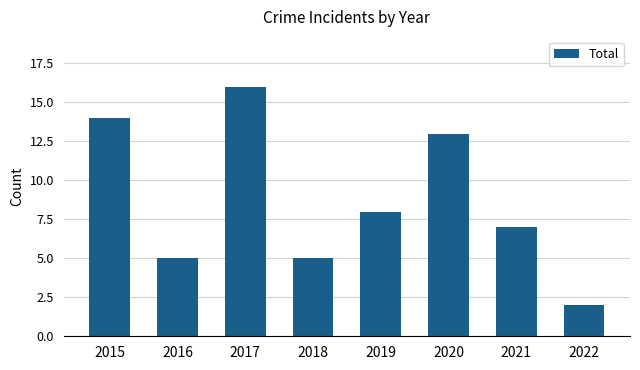

How many series are shown in this chart?

1